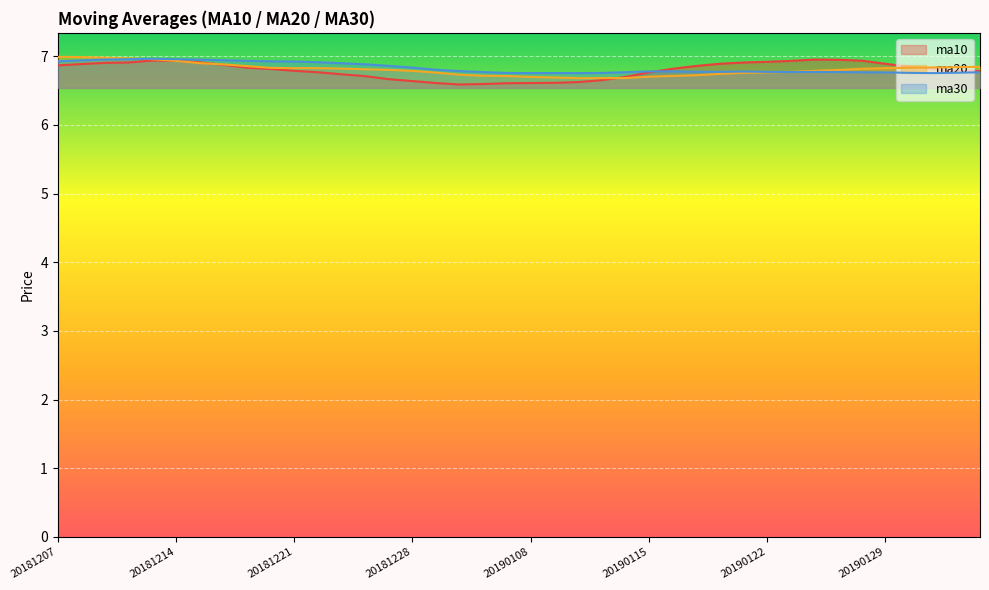

Read the ma20 value at 20181227.

6.8